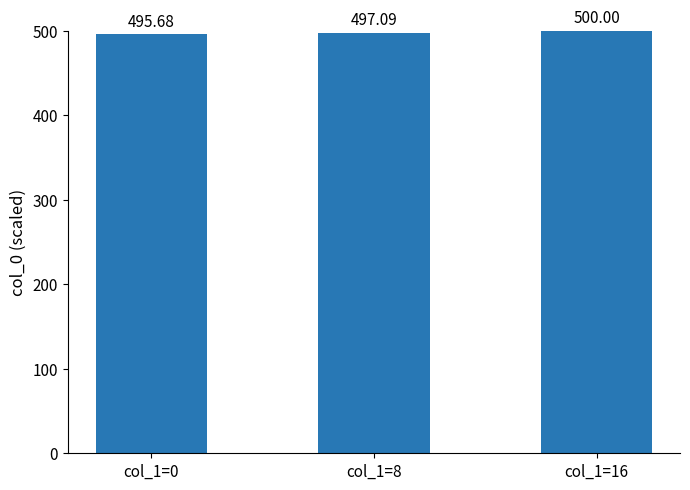

Count the number of values greater than 497.

2